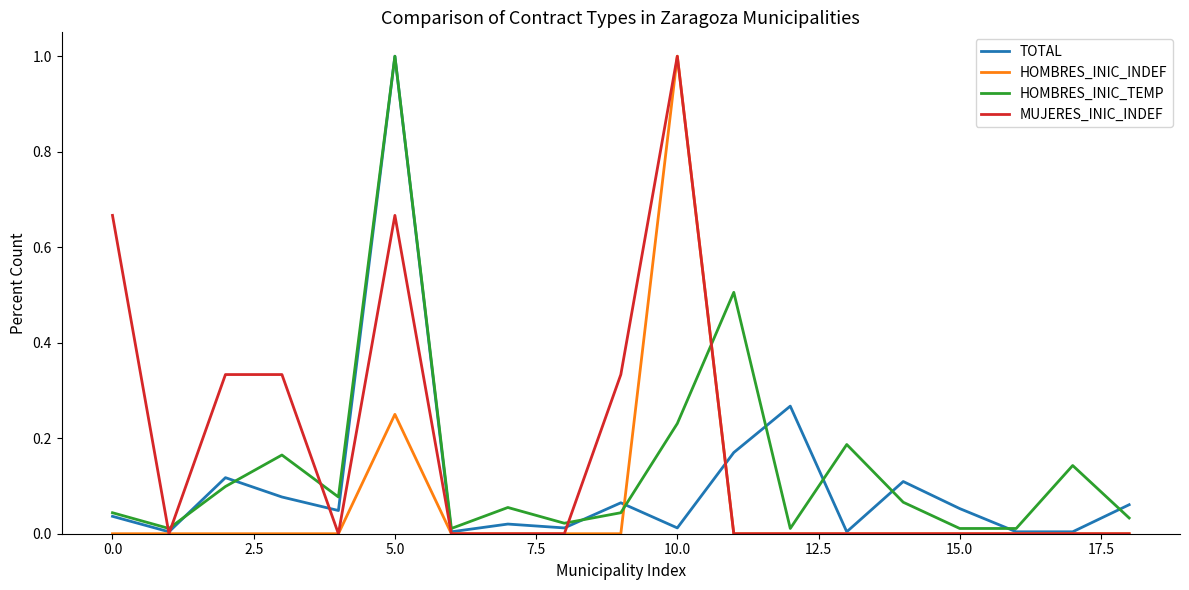

How many interior local peaks does the HOMBRES_INIC_TEMP series have?

6